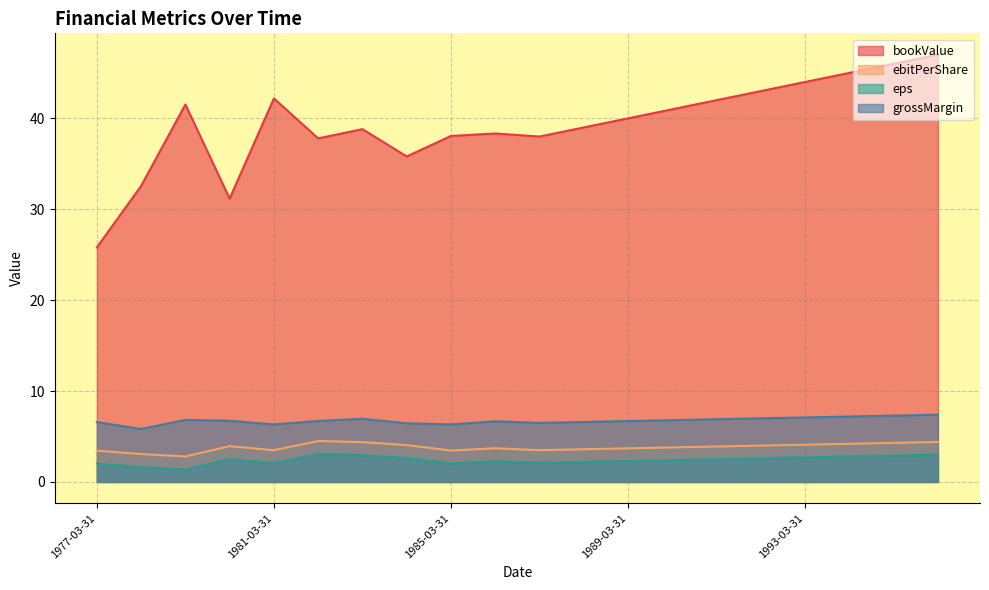

Which label corresponds to the smallest value in the chart?

1979-03-31